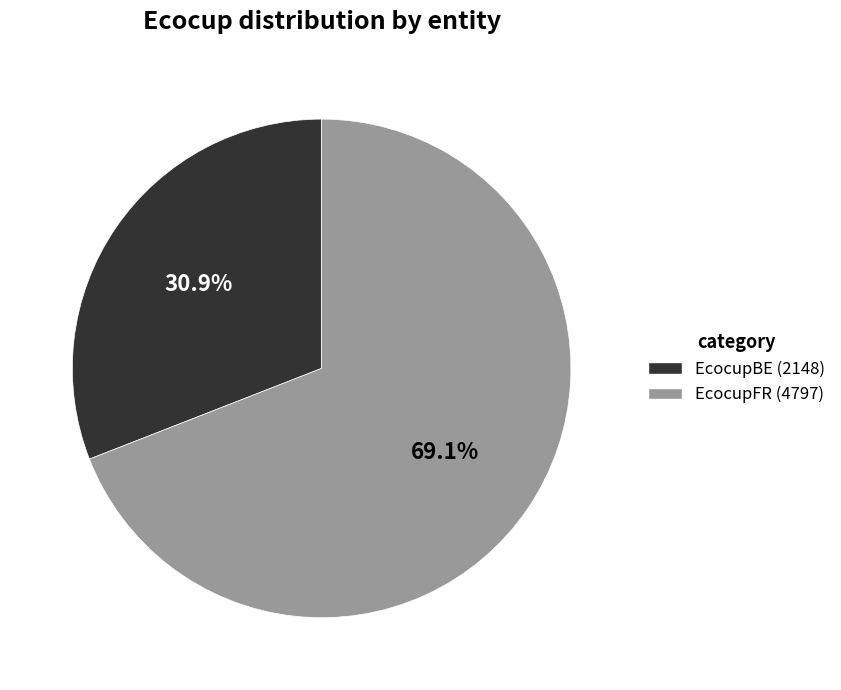

Count the number of slices in the pie.

2